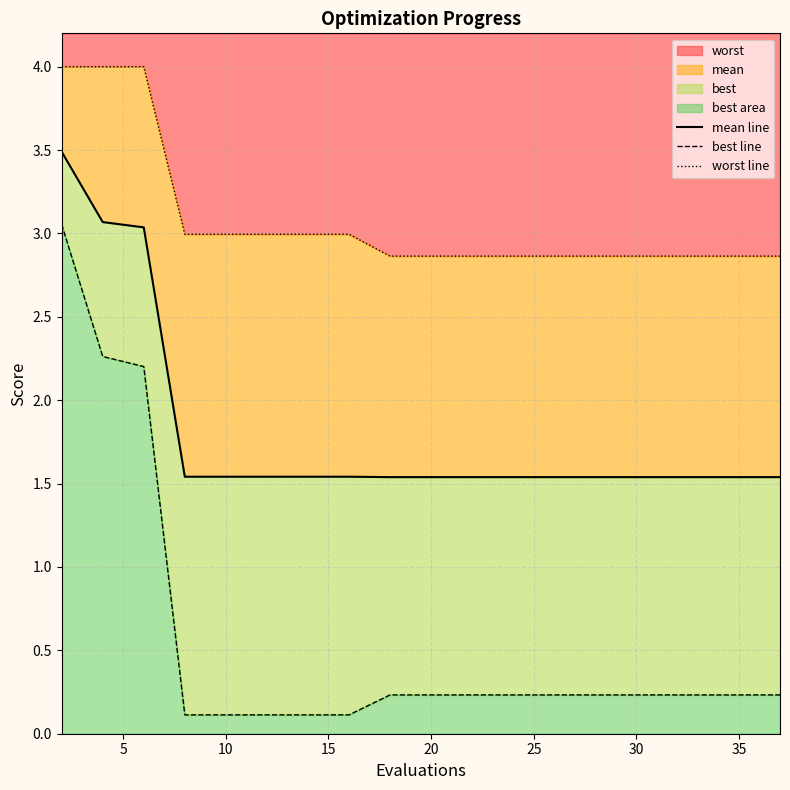

True or false: worst line and mean line intersect in this chart.

False